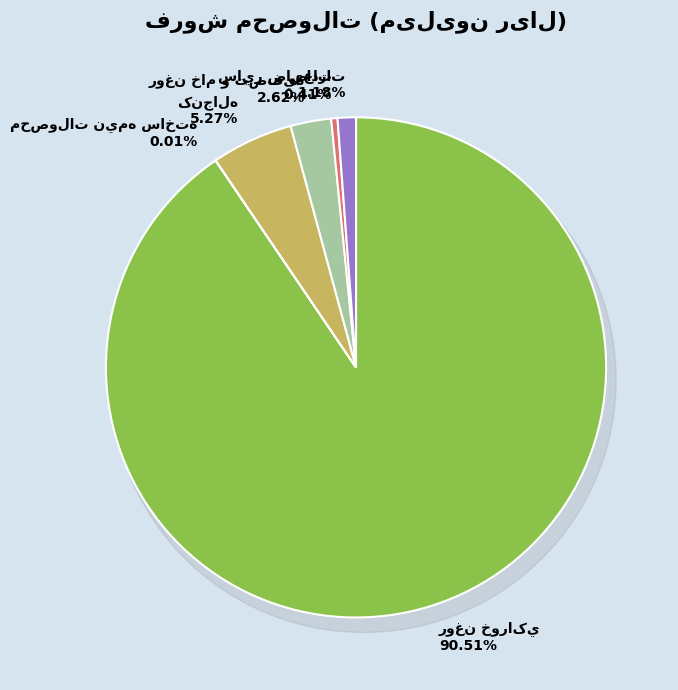

Is the sum of محصولات نيمه ساخته and روغن خوراکي greater than half?

Yes